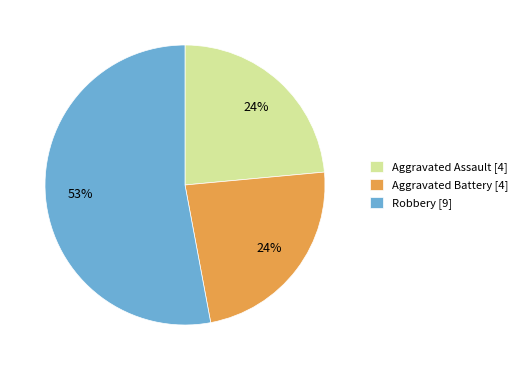

Do Aggravated Battery [4] and Robbery [9] together represent more than half of the pie?

Yes